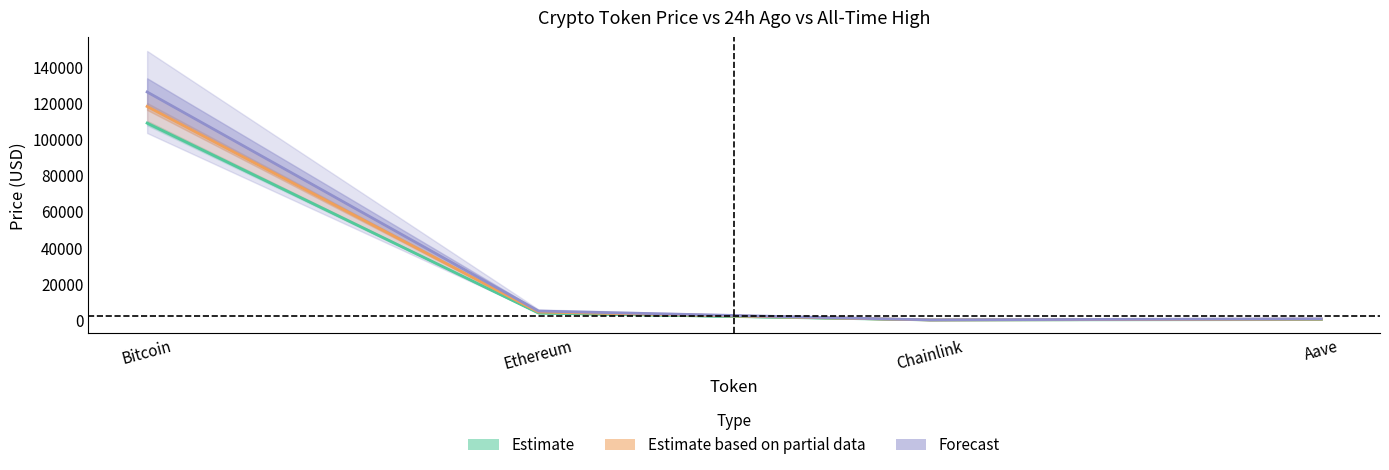

At which category is the sum across all series the highest?

Bitcoin